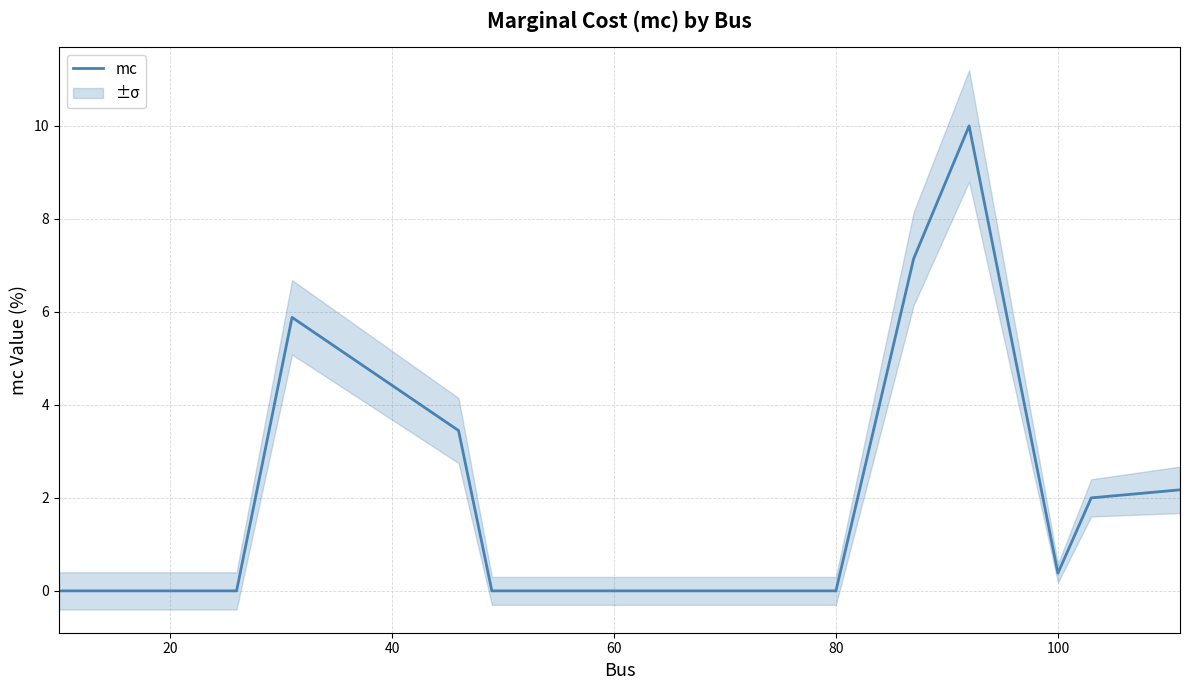

Does the chart have visible grid lines?

Yes